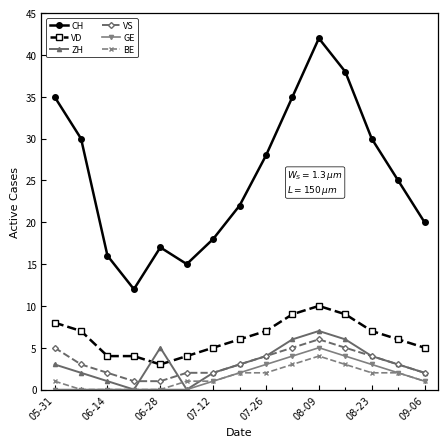

True or false: CH has more than 1 points higher than both neighbors.

True